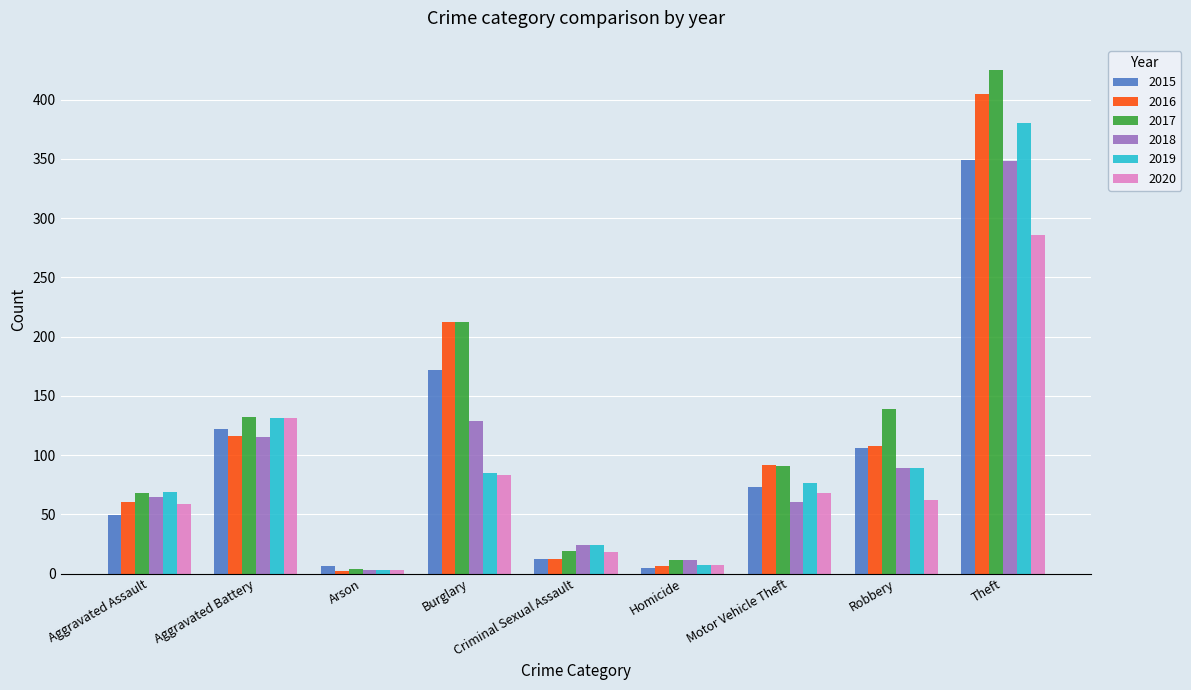

What is the maximum value shown in the chart?

425